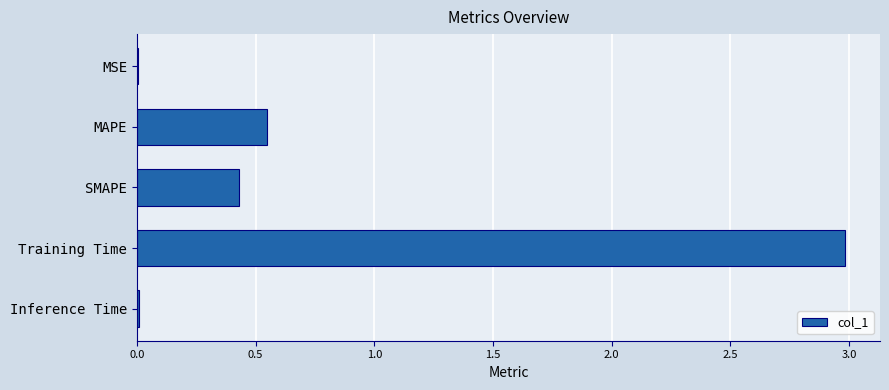

Count the number of data series in this chart.

1